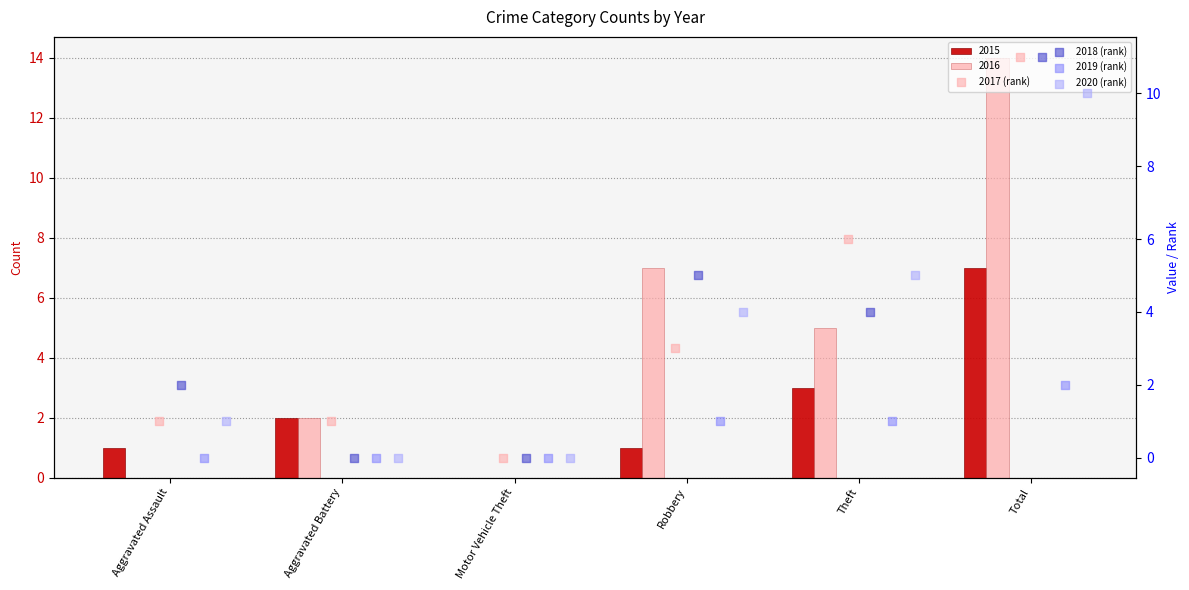

Is the value of 2017 (rank) at Total greater than the value of 2018 (rank) at Aggravated Battery?

Yes